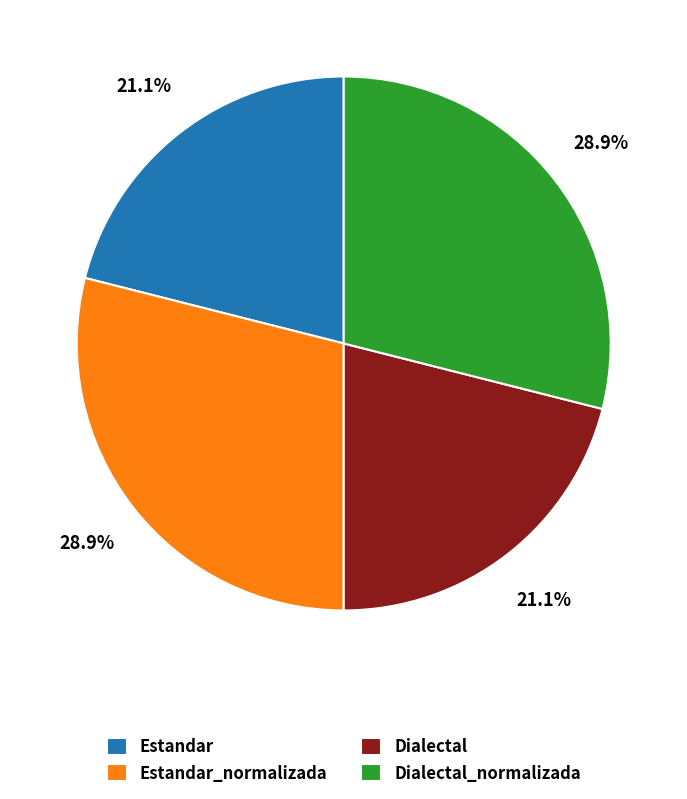

Does any single category account for the majority?

No